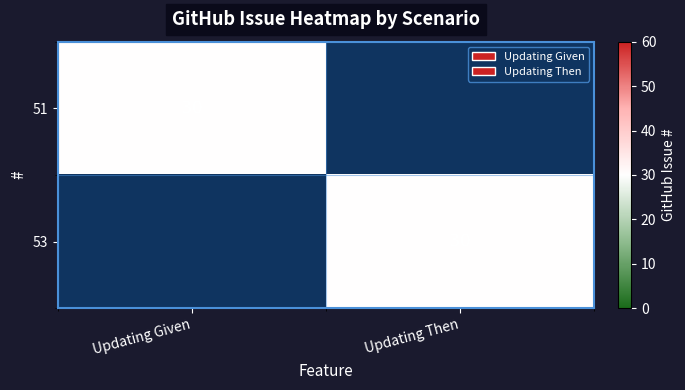

True or false: 51 has a value of 30 at Updating Given.

True